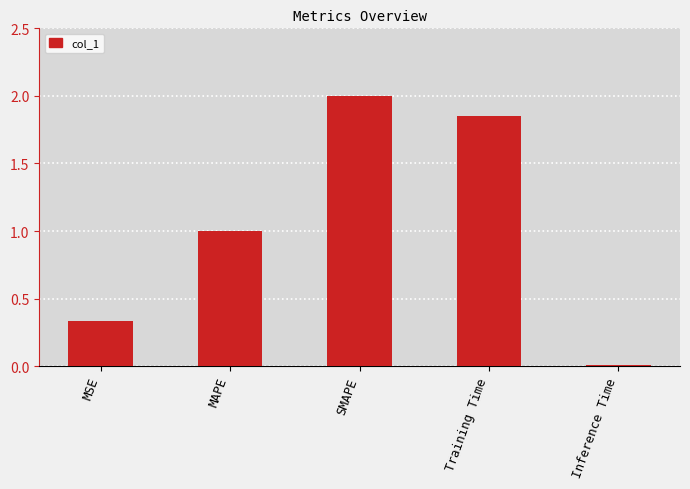

Approximately how many times larger is the value at MAPE compared to SMAPE?

0.5